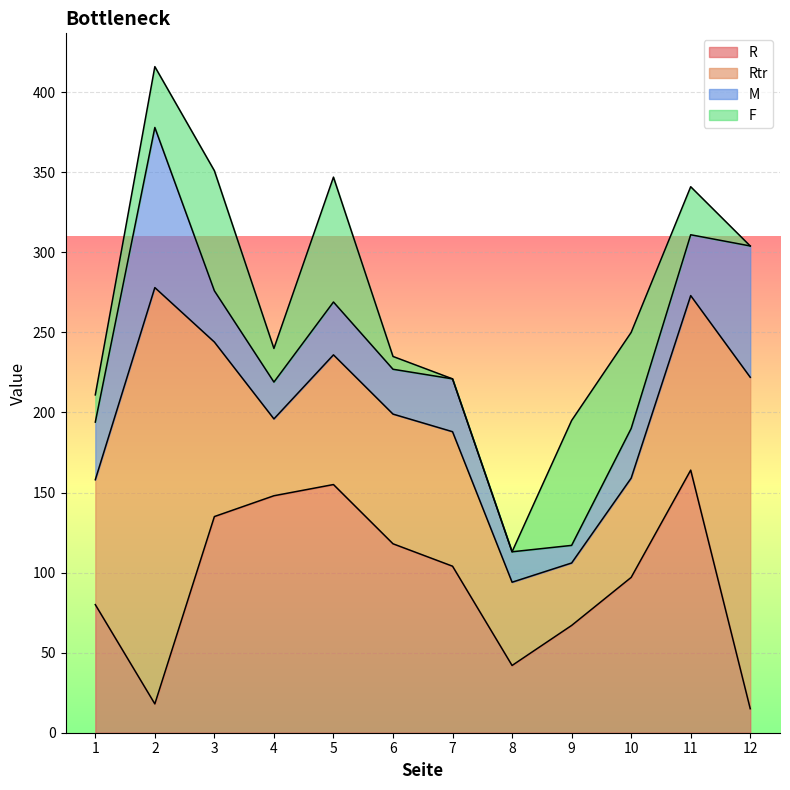

How many series are shown in this chart?

4